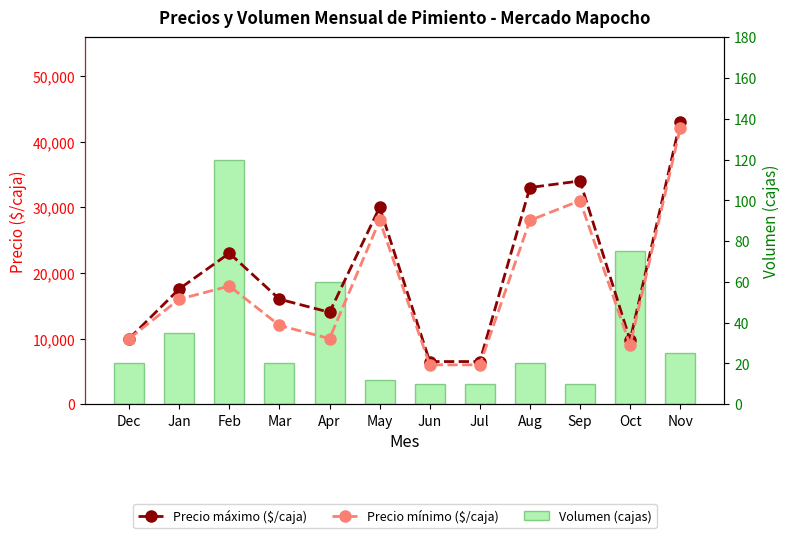

Which series has the largest total across all categories?

Precio máximo ($/caja)